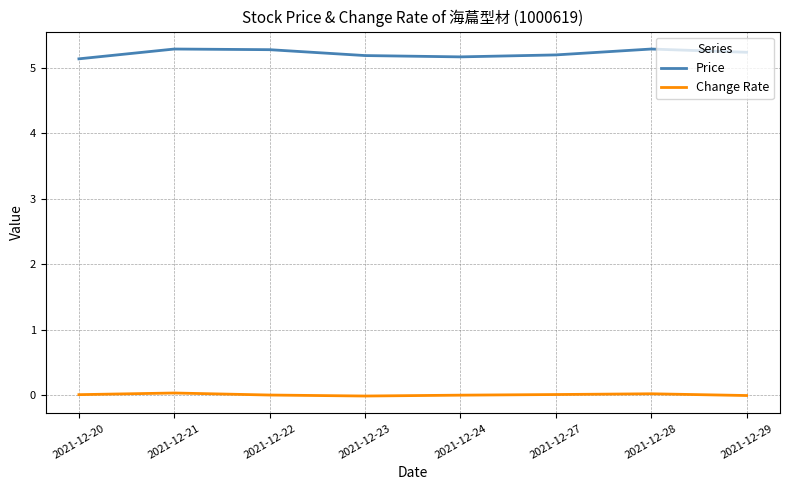

True or false: Price and Change Rate cross at least once.

False